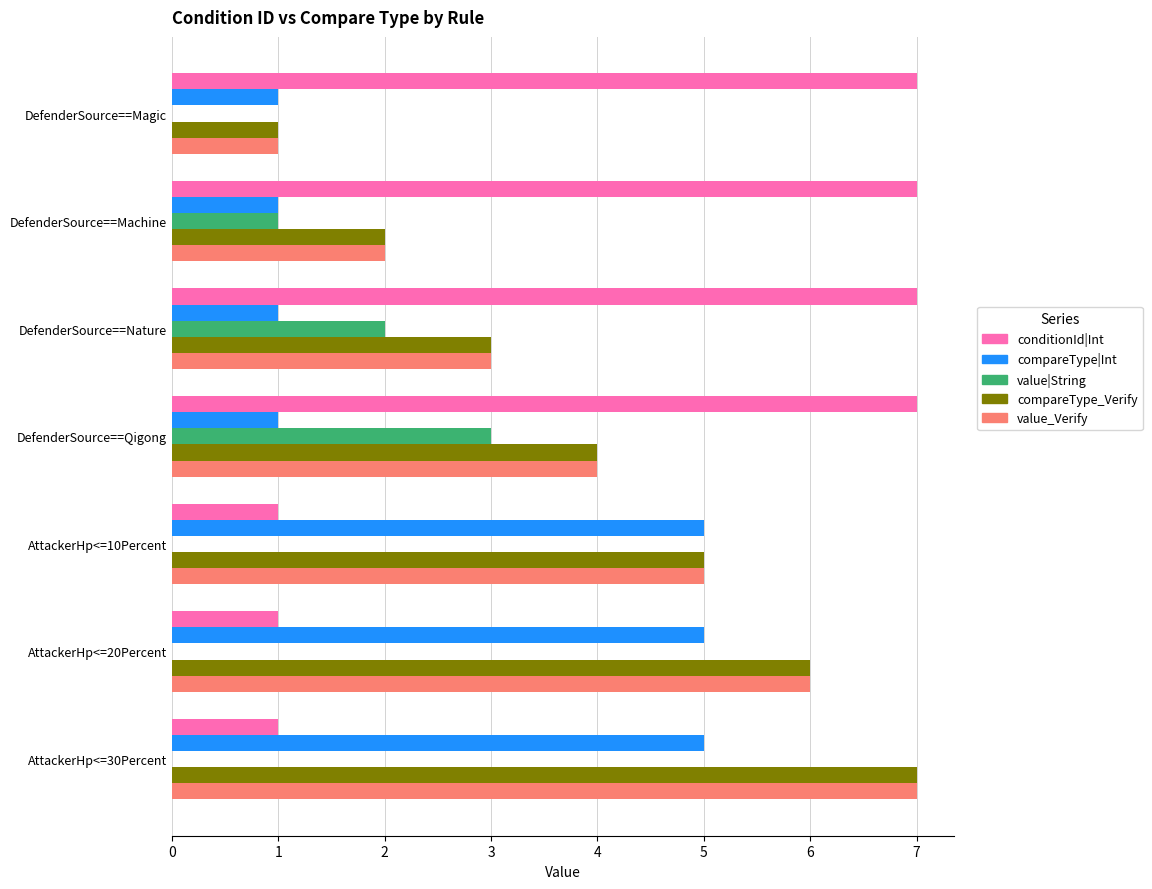

Is the value of compareType_Verify at DefenderSource==Machine greater than the value of compareType|Int at DefenderSource==Qigong?

Yes